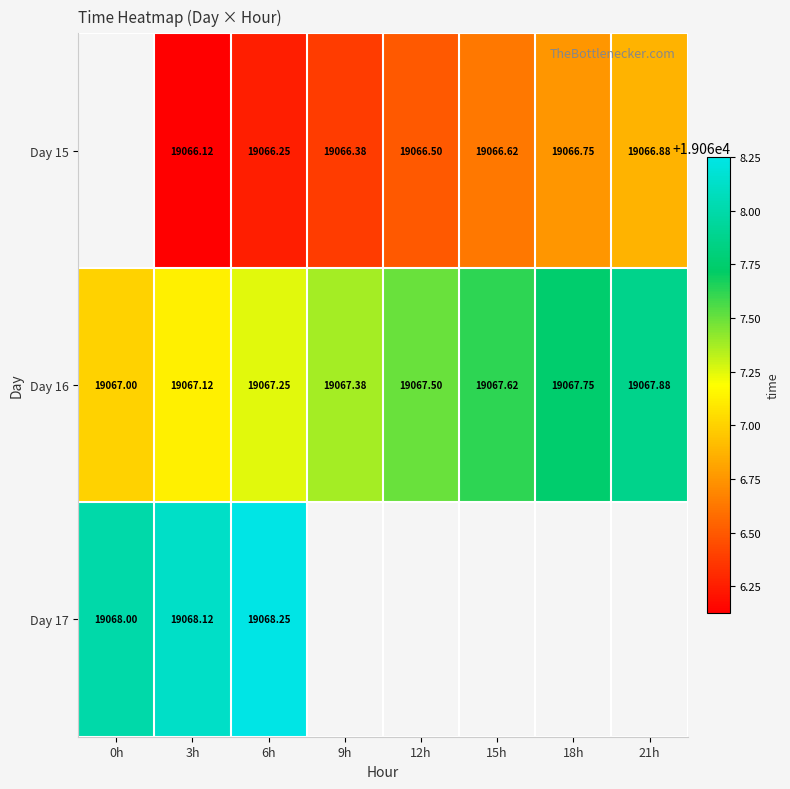

Is the value of Day 15 at 9h greater than the value of Day 17 at 0h?

No